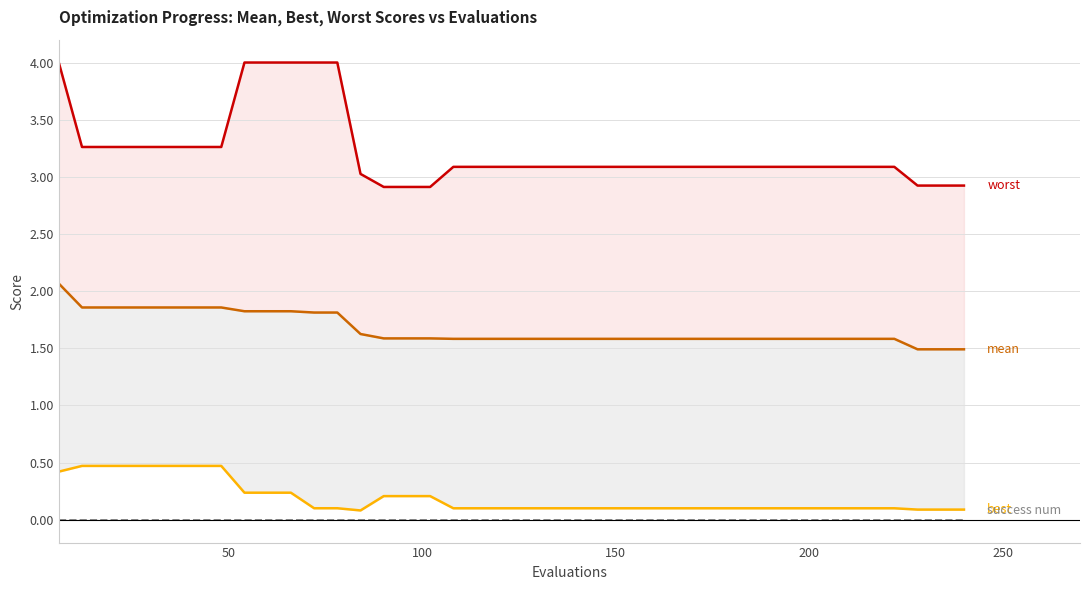

Is this an area chart (filled region under the line)?

No